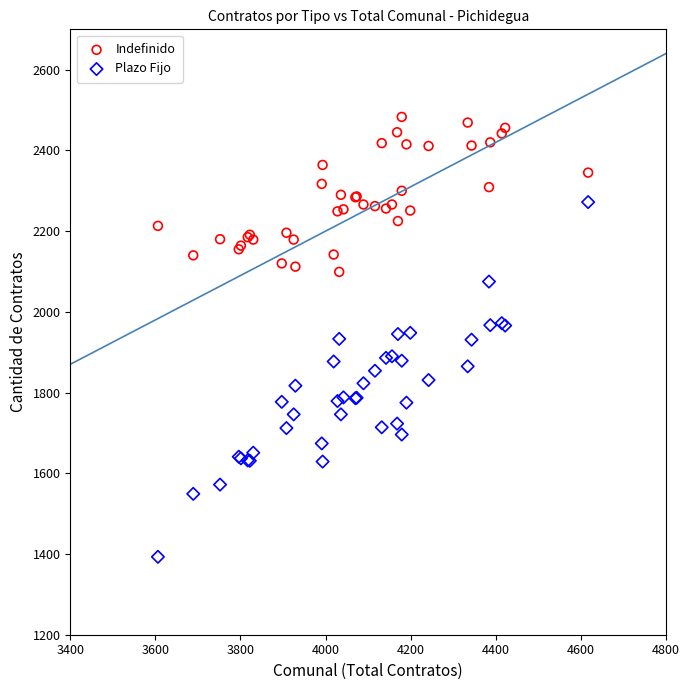

What is the X range (max minus min) for the scatter plot?

1011